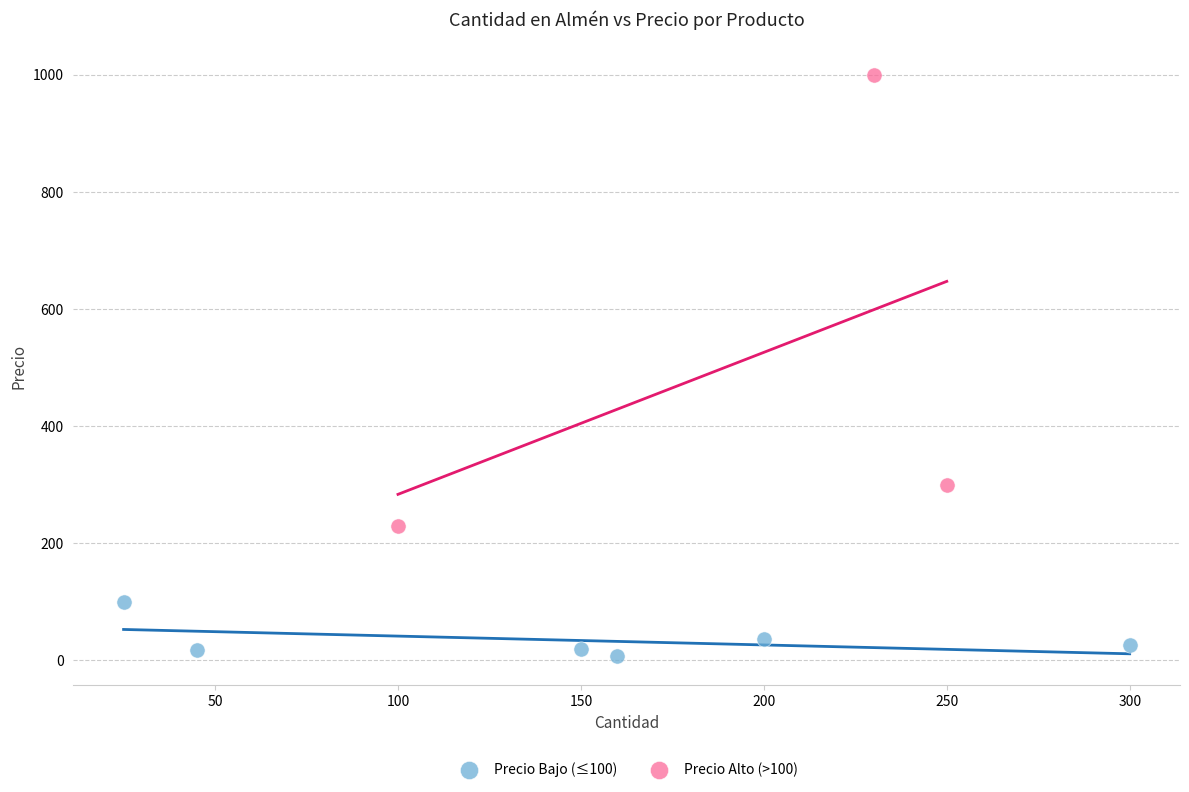

Which series contains the lowest Y value?

Precio Bajo (≤100)